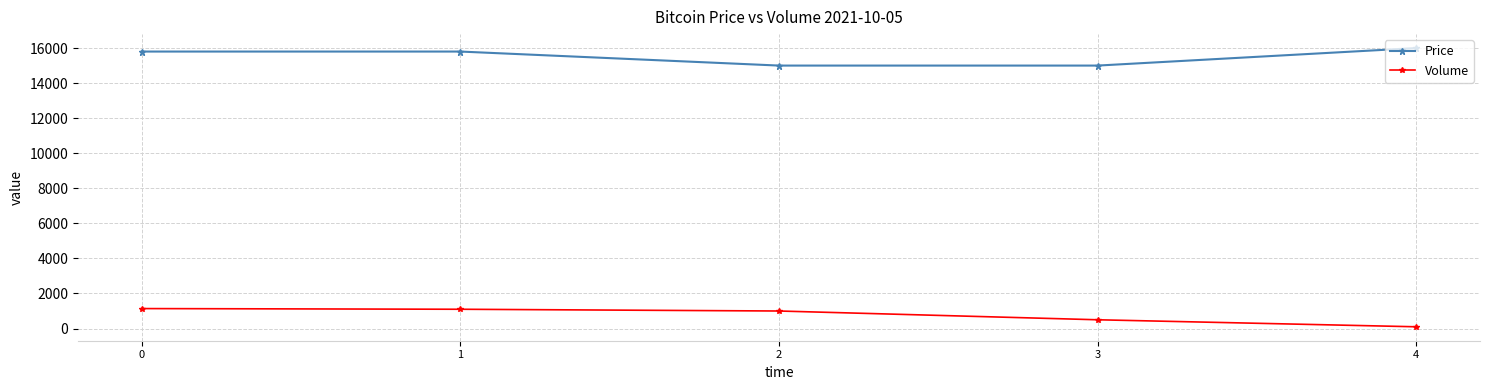

True or false: Price and Volume cross at least once.

False